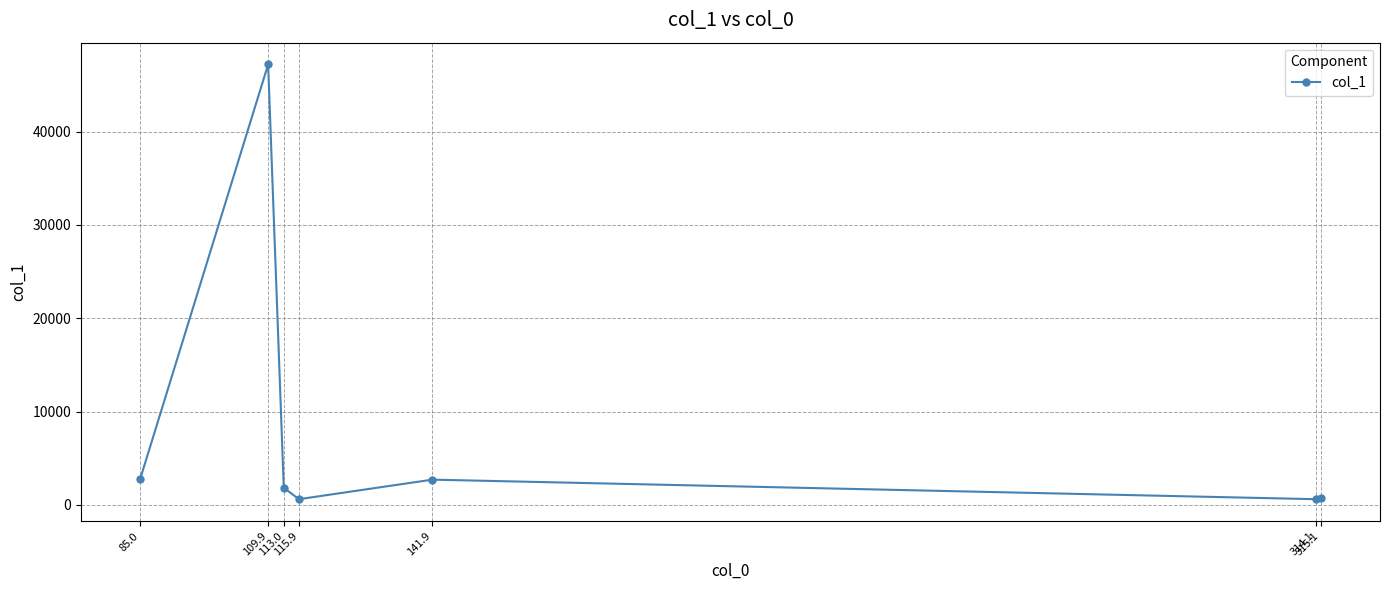

What is the difference between the second highest and second lowest values?

2130.4